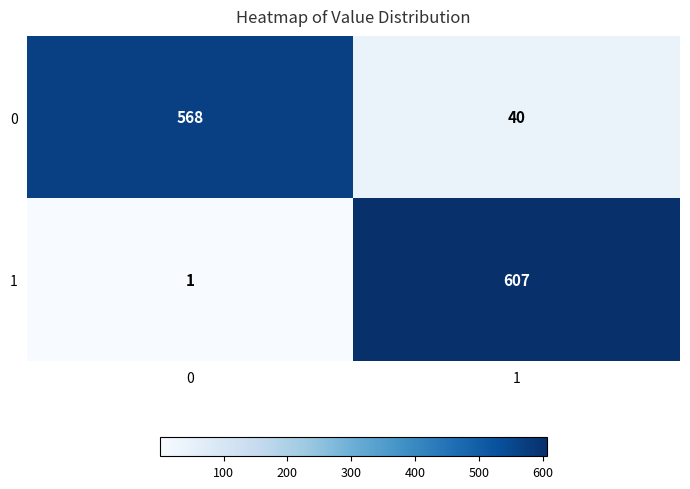

Reading right to left, what are all the values shown in this chart?

0: 40	568
1: 607	1